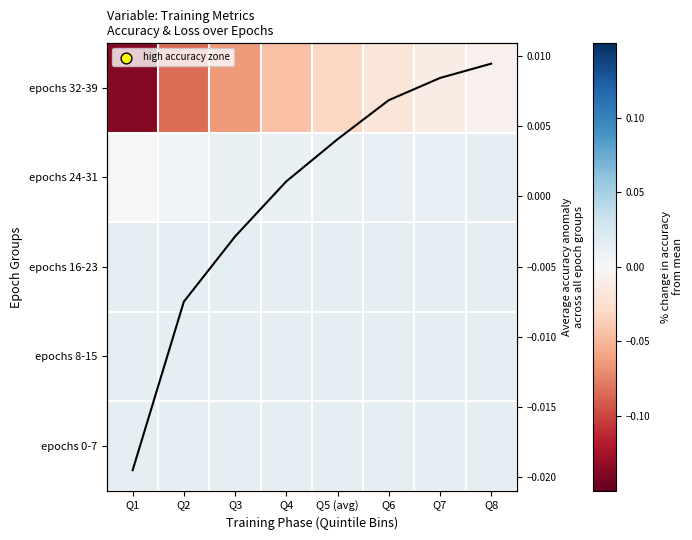

List the labels in order of epochs 8-15 value, largest first.

Q1, Q2, Q3, Q4, Q5 (avg), Q6, Q7, Q8